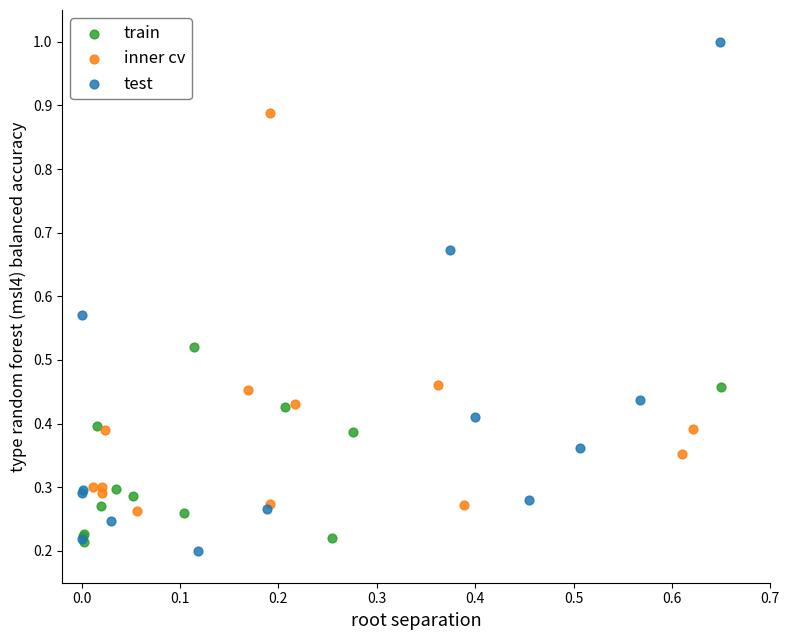

Which series has the largest Y range (max minus min)?

test